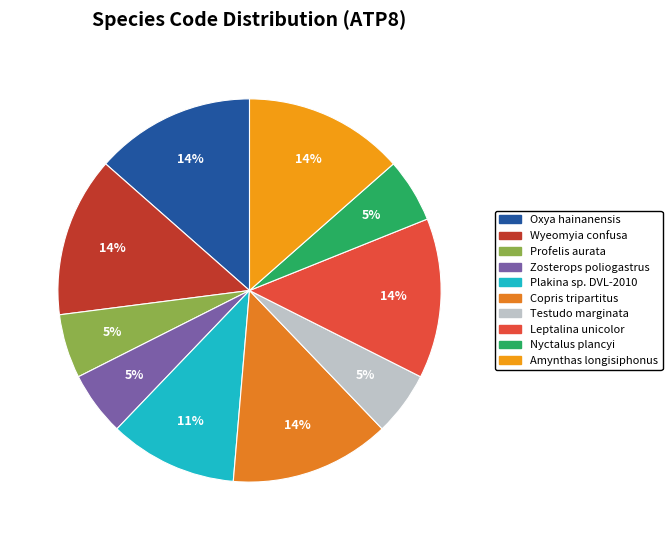

To the nearest percent, what is the difference between the Plakina sp. DVL-2010 and Copris tripartitus slice percentages?

3%